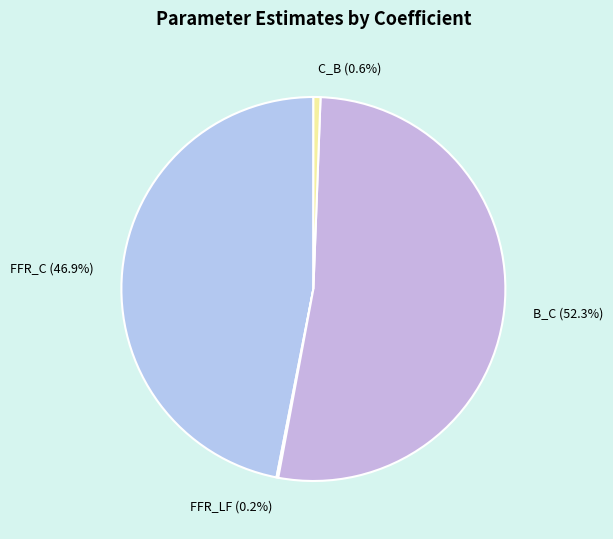

Which category accounts for the majority?

B_C